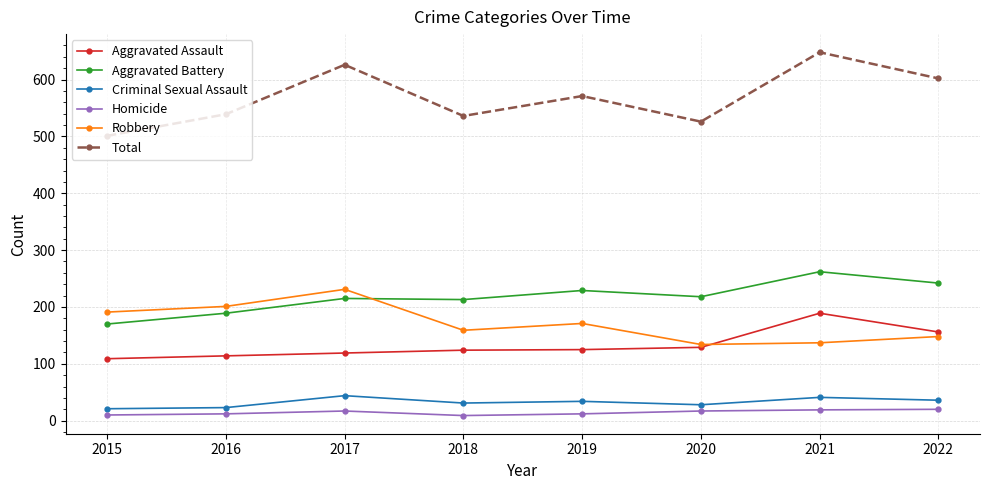

Where is the first local maximum for Total?

2017